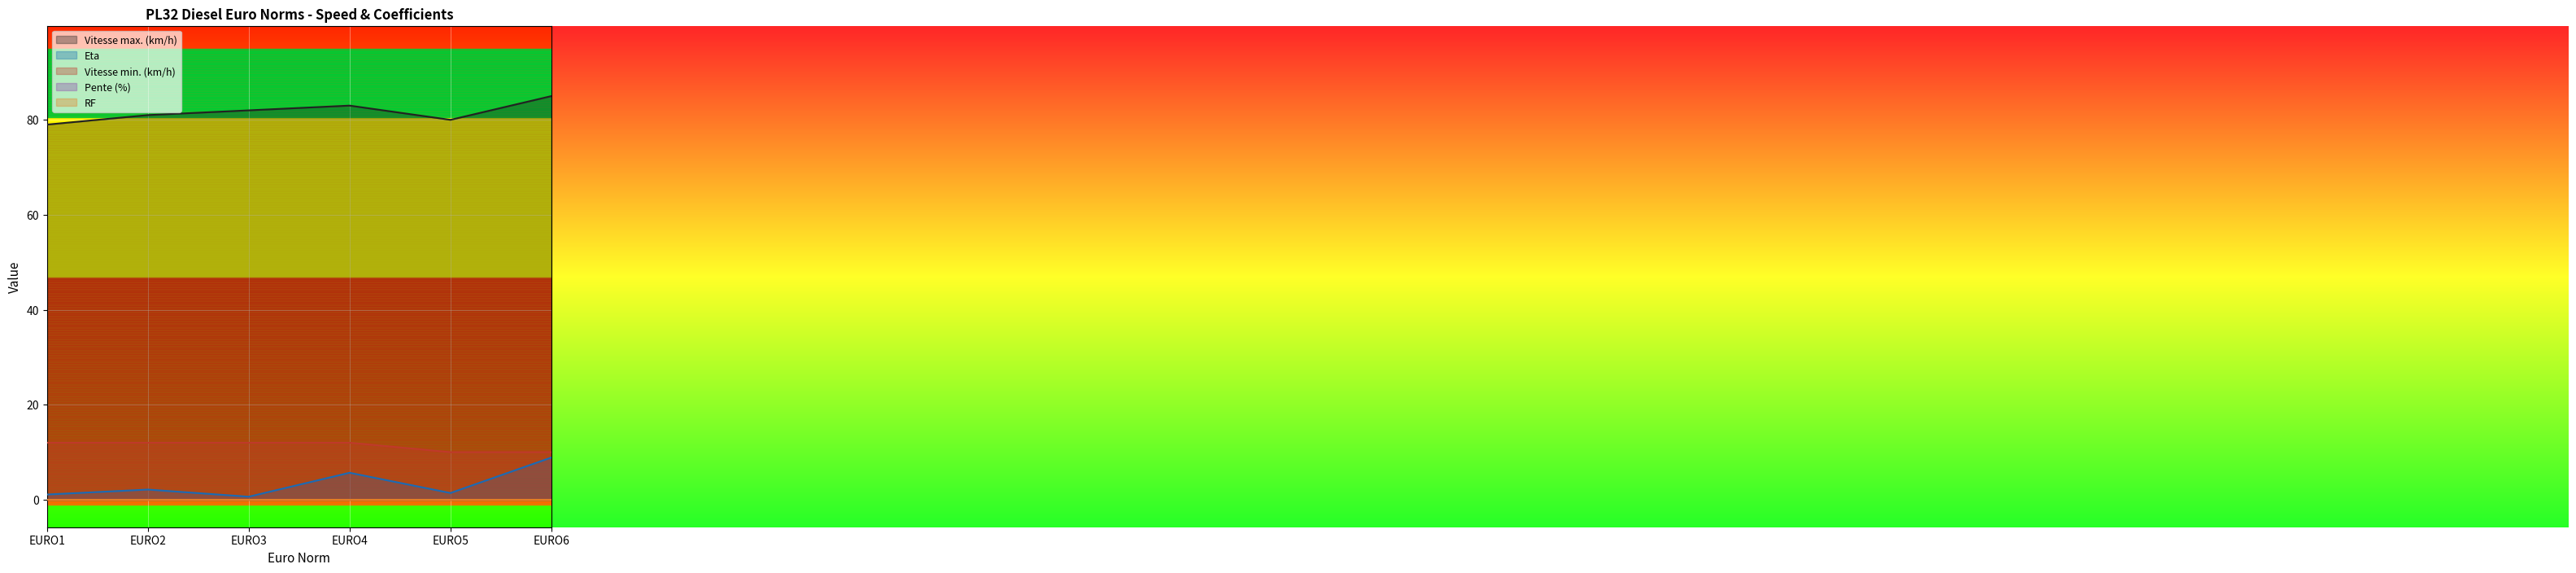

What is the total value across all series at EURO2?

95.1